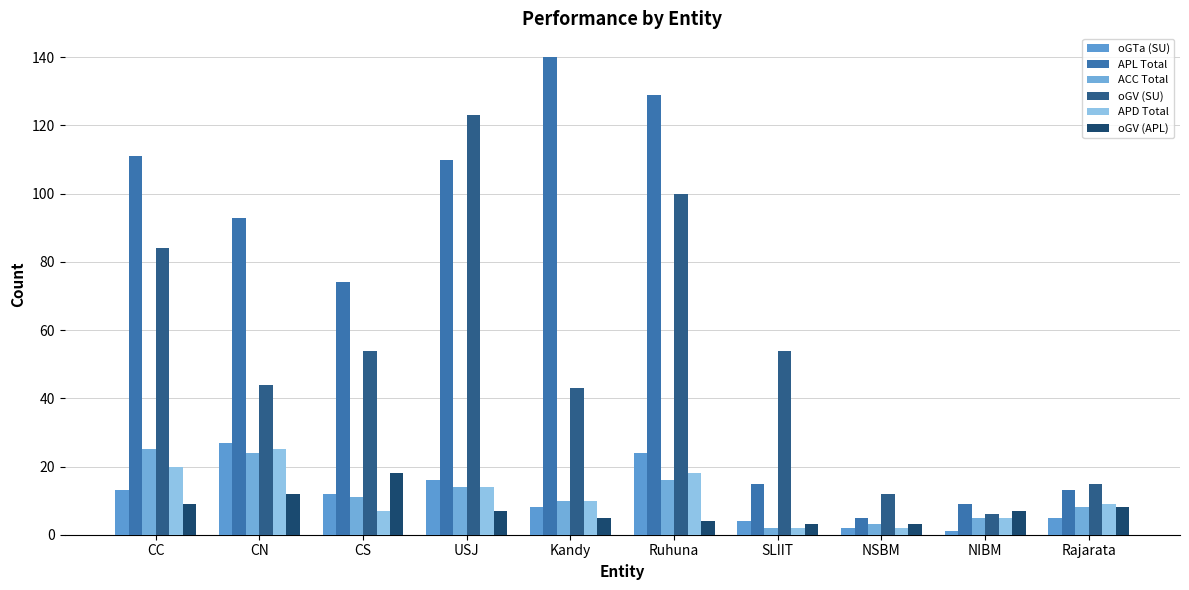

Between NSBM and NIBM, which series saw the biggest shift?

oGV (SU)